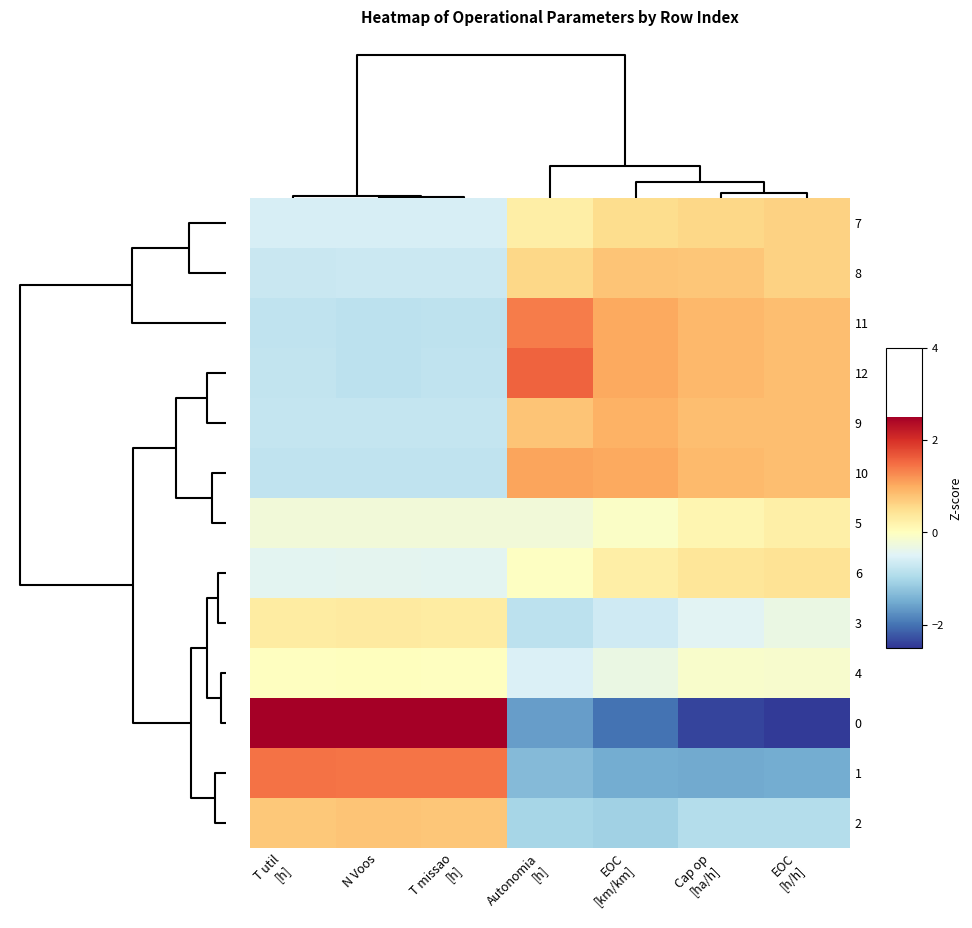

Count the number of data series in this chart.

13